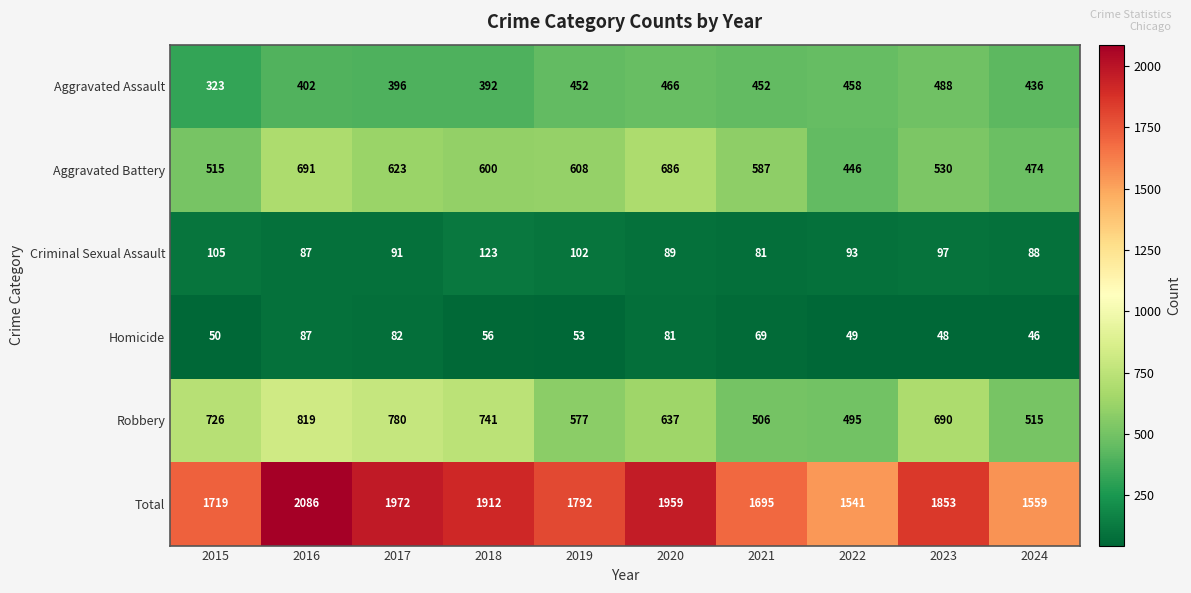

Read the Criminal Sexual Assault value at 2018, to the nearest 10.

120